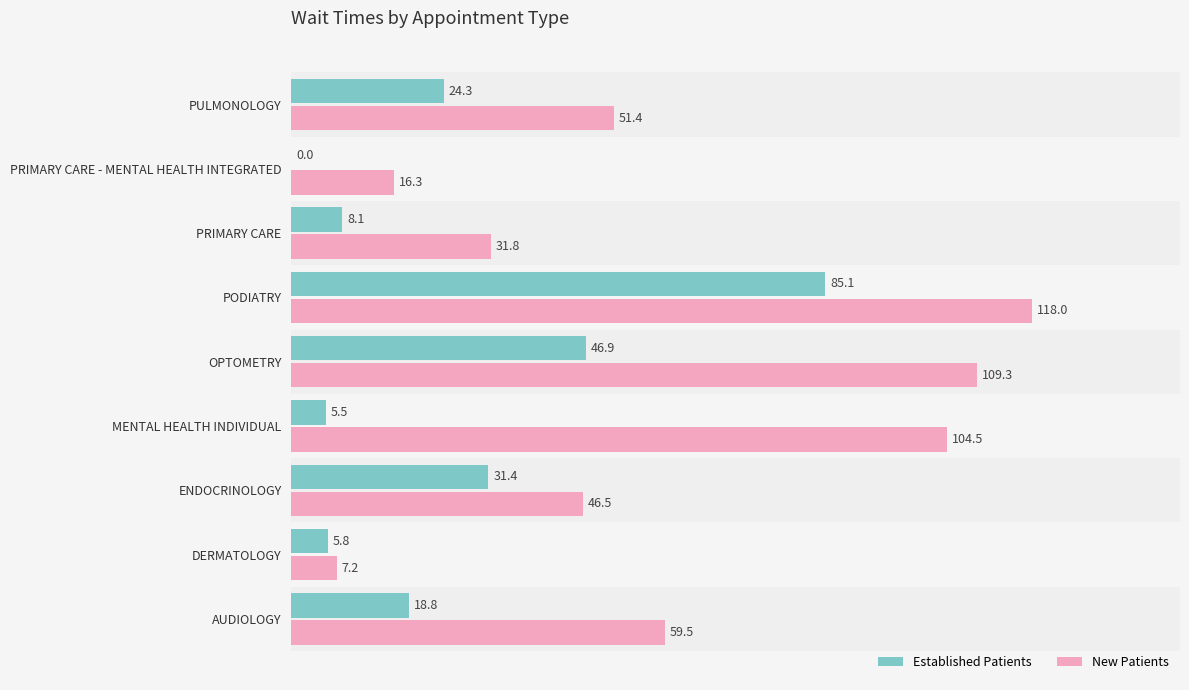

At which category is the sum across all series the highest?

PODIATRY